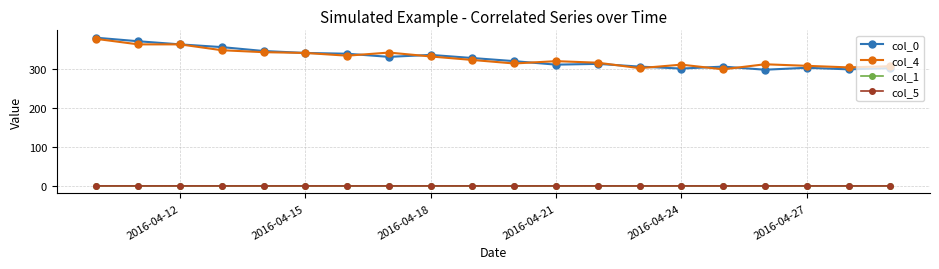

True or false: col_1 has more than 0 points higher than both neighbors.

True